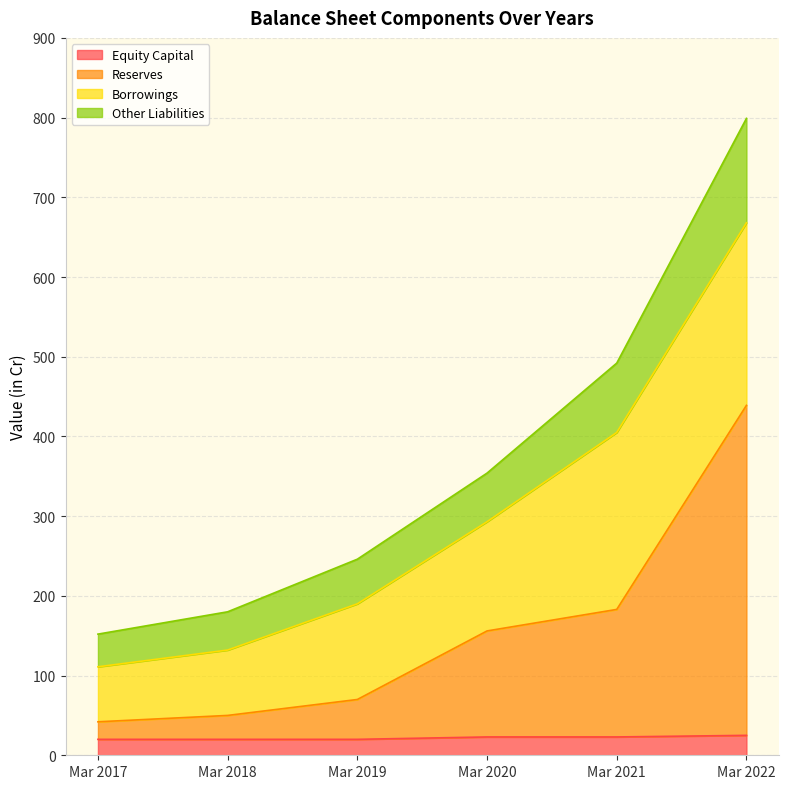

At which category is the sum across all series the highest?

Mar 2022